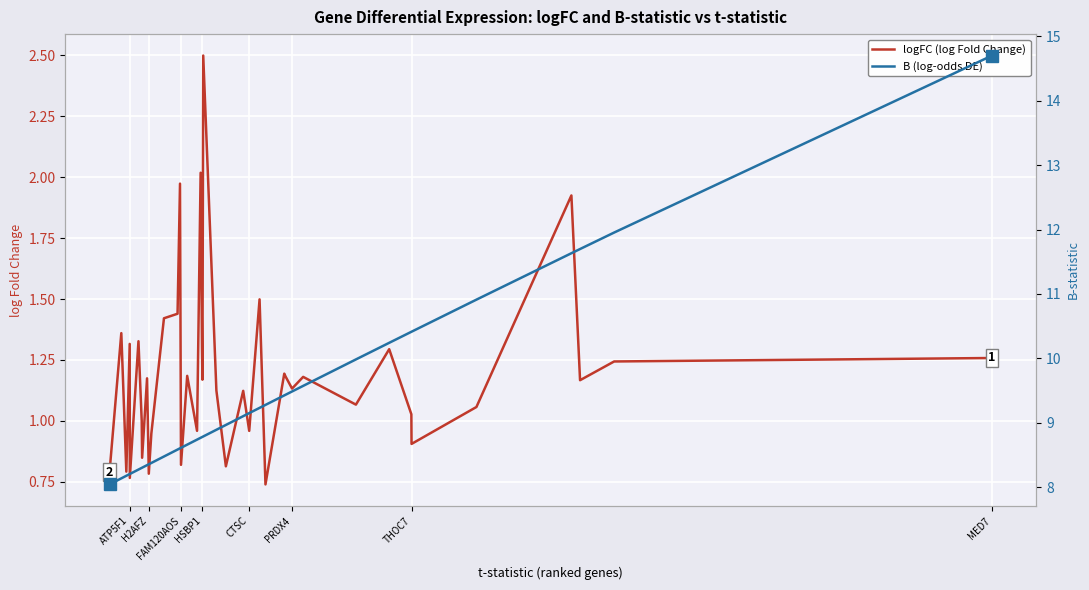

True or false: logFC (log Fold Change) and B (log-odds DE) intersect in this chart.

False